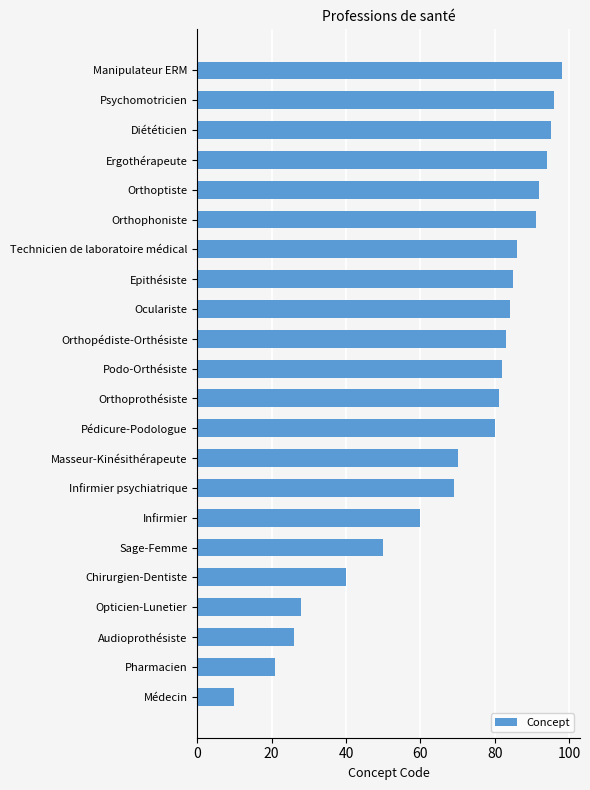

What is the change in value from Oculariste to Orthophoniste?

+7